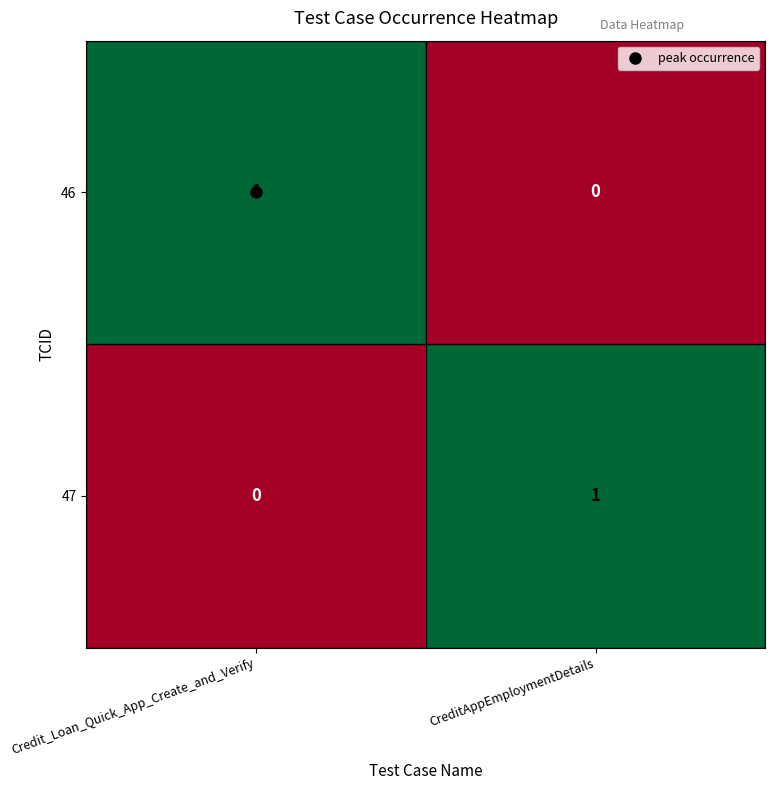

Is the value of 47 at CreditAppEmploymentDetails greater than the value of 46 at CreditAppEmploymentDetails?

Yes